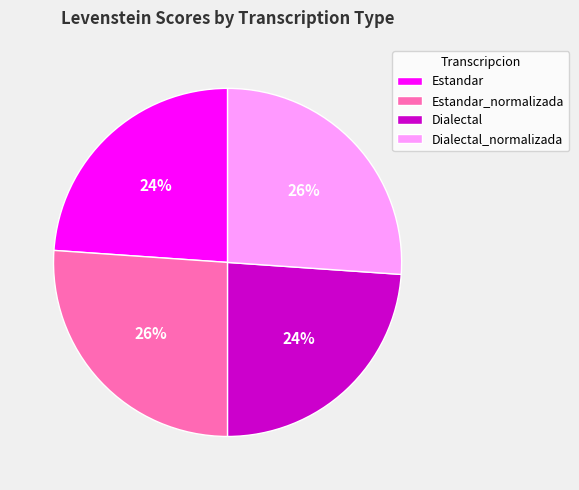

Approximately how many times larger is the value at Dialectal_normalizada compared to Estandar?

1.1